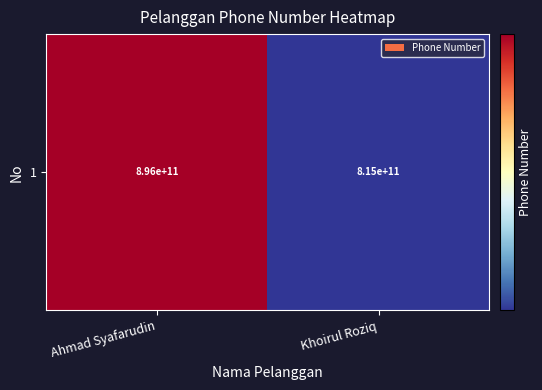

Reading left to right, list all the values displayed in this chart.

895604395176	815131325255